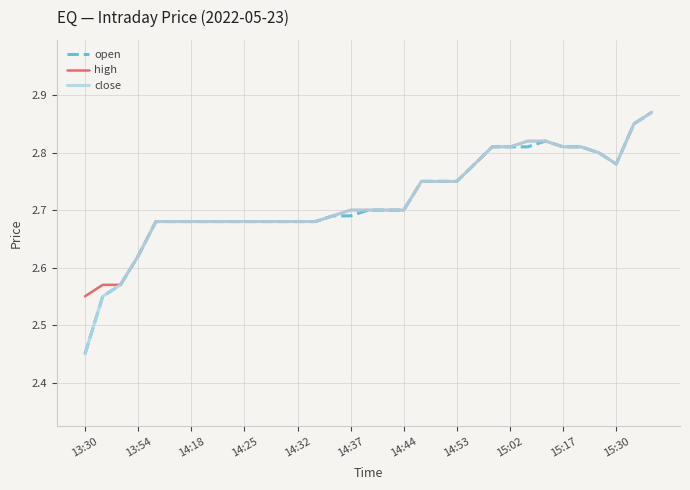

Which category has the lowest value in the close series?

13:30